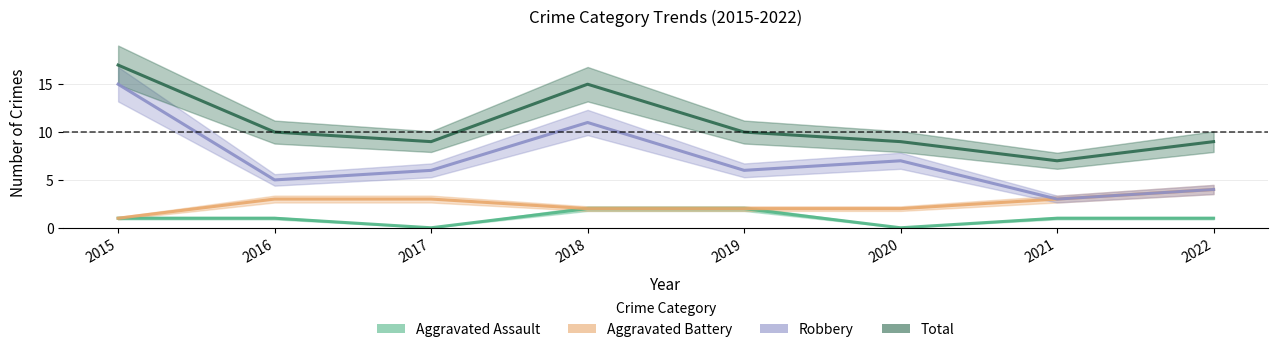

At which category is the sum across all series the highest?

2015